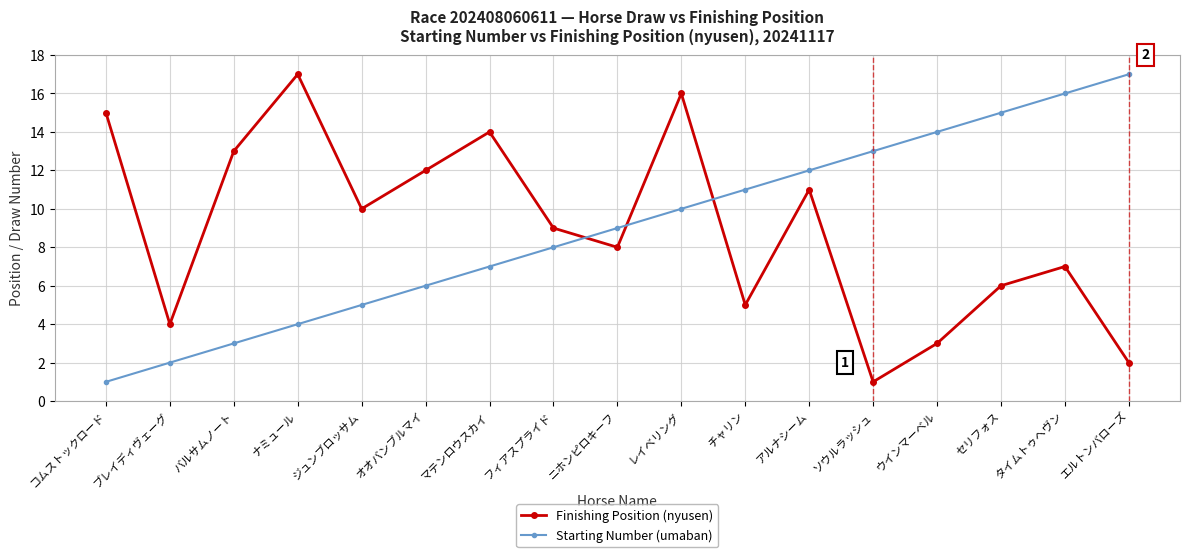

True or false: Starting Number (umaban) has more than 1 interior local peaks.

False